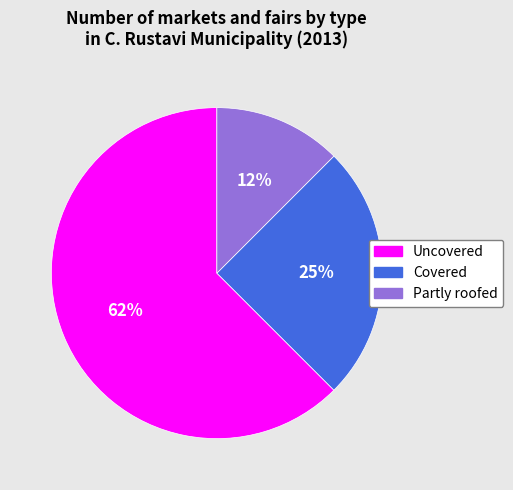

What percentage is the Covered slice, to the nearest percent?

25%